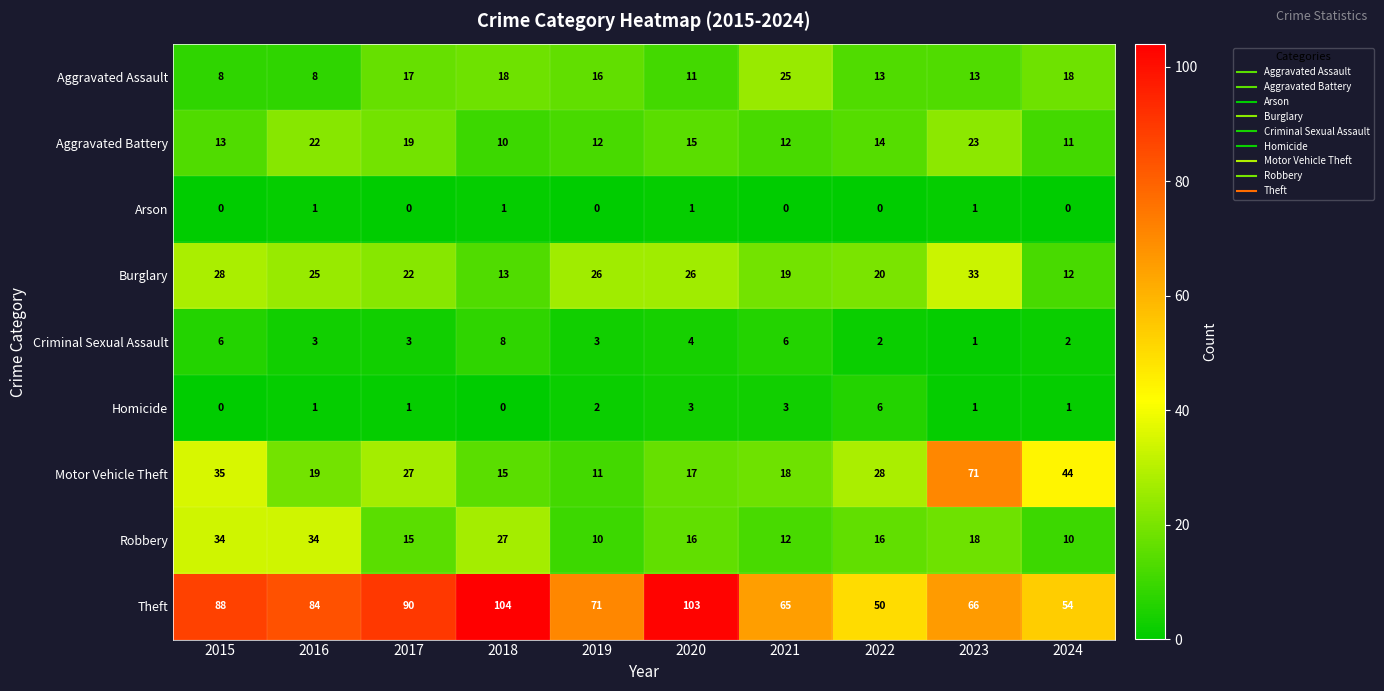

At which label is Aggravated Battery closest to 16?

2020